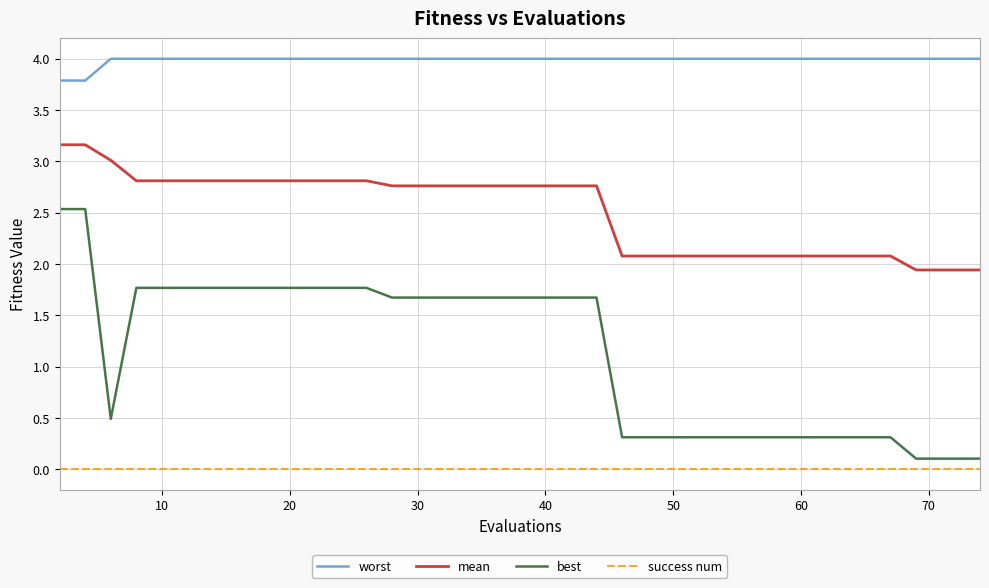

What is the difference between the maximum and minimum values in the best series?

2.4